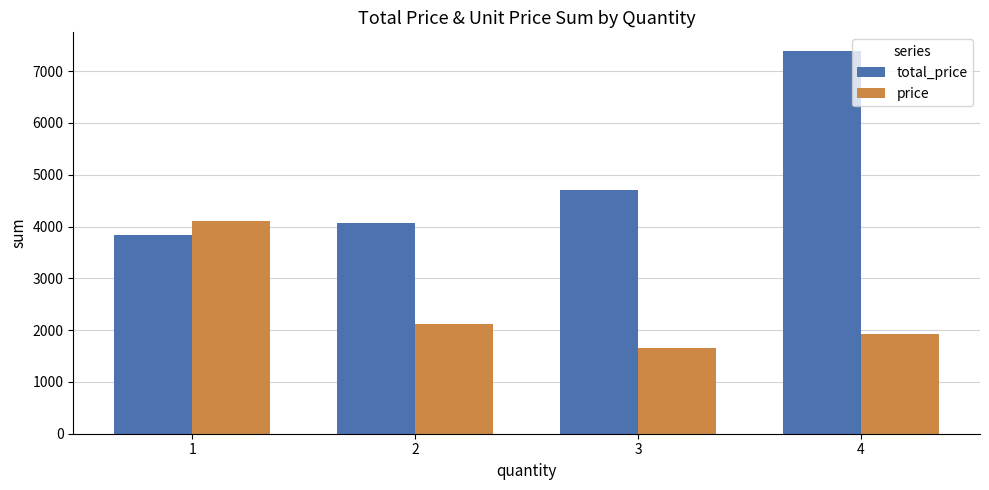

At which category is the sum across all series the highest?

4